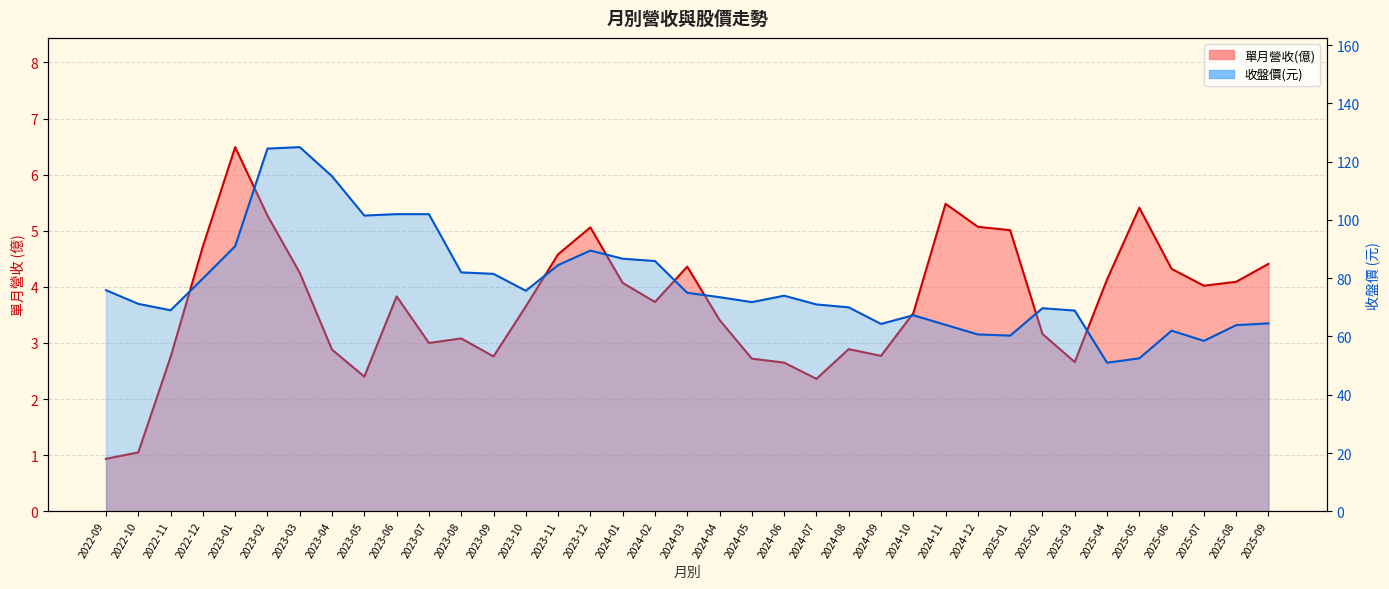

True or false: 收盤價 has a value of 13.8 at 2025-07.

False